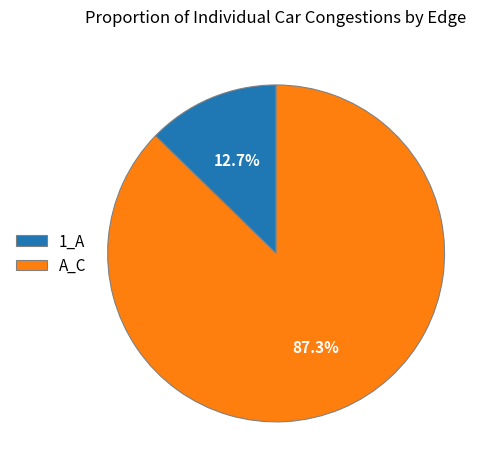

To the nearest percent, what portion does 1_A represent?

13%